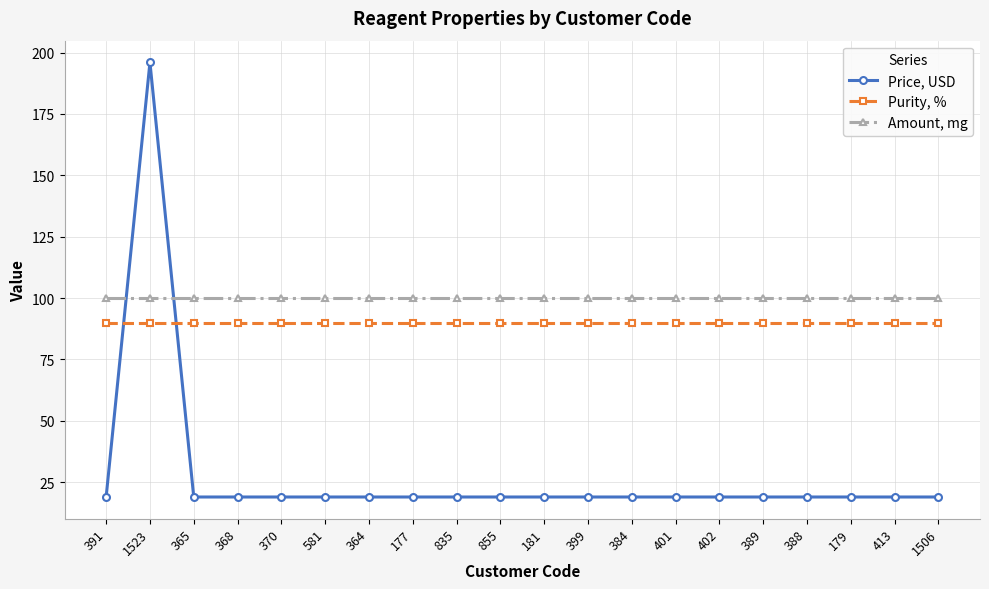

At which category is the sum across all series the highest?

1523